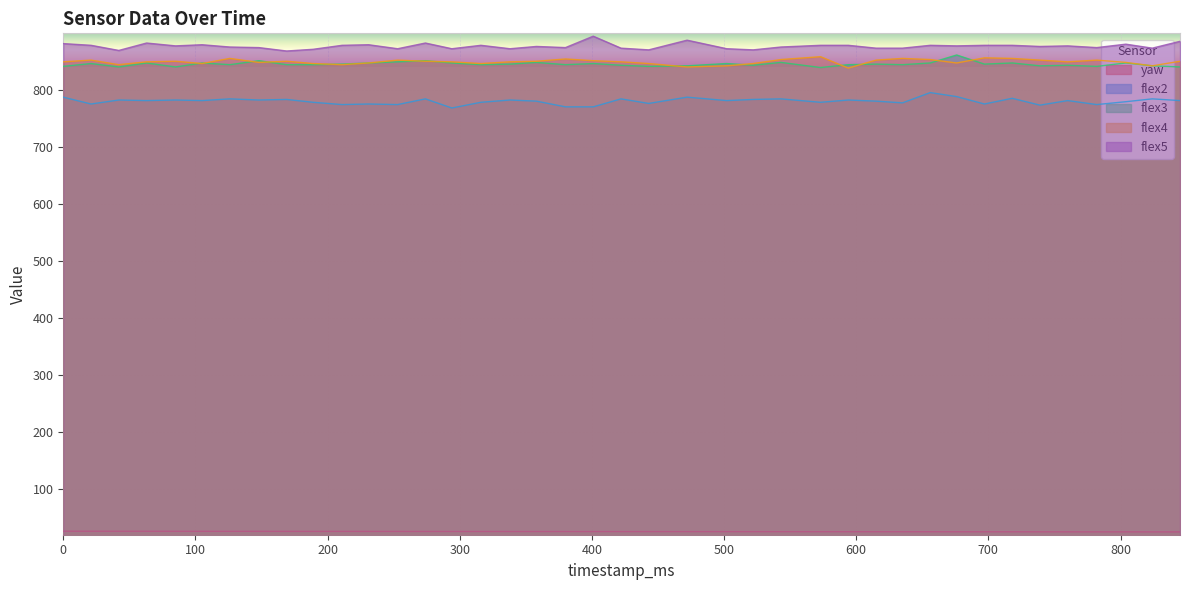

At which category does flex2 reach its first local valley?

21